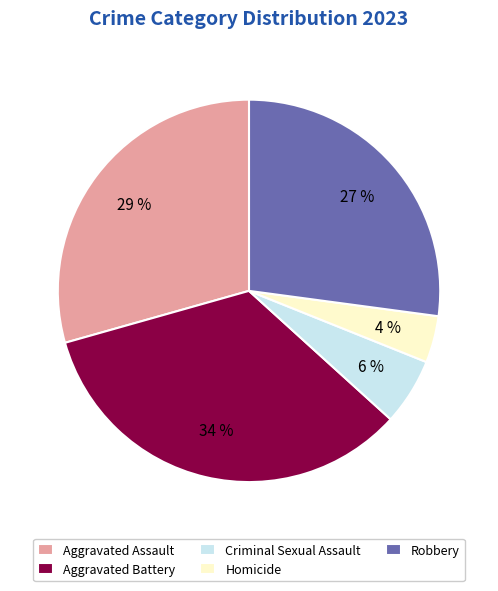

To the nearest percent, what is the average slice percentage?

20%